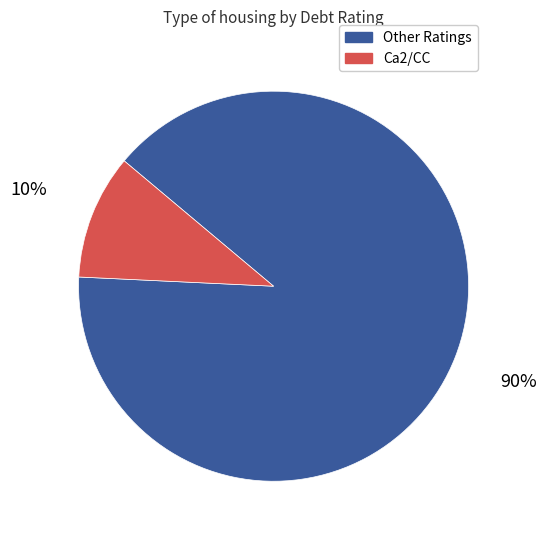

True or false: Ca2/CC accounts for 10% of the total.

True